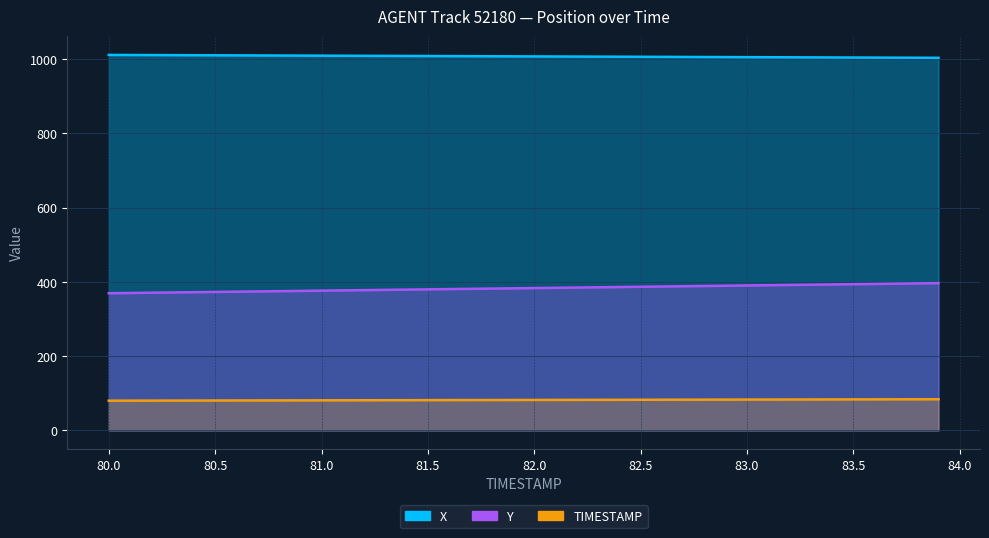

How many values in the X series exceed 1007?

19